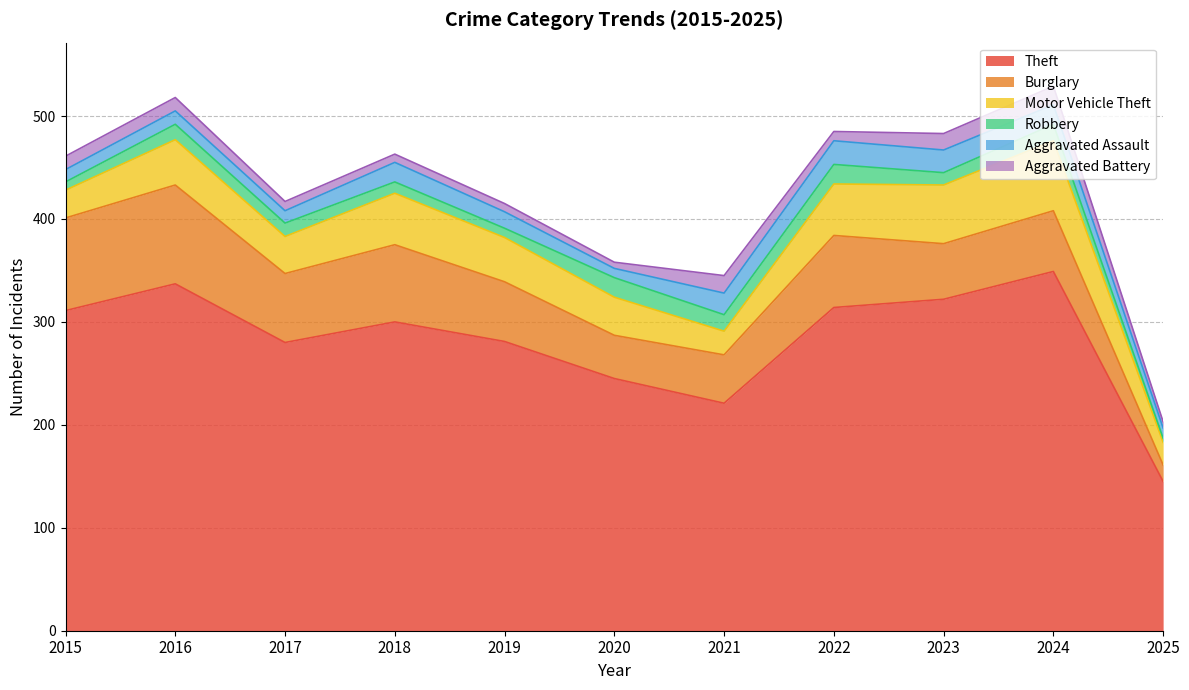

What is the average value of the Motor Vehicle Theft series?

42